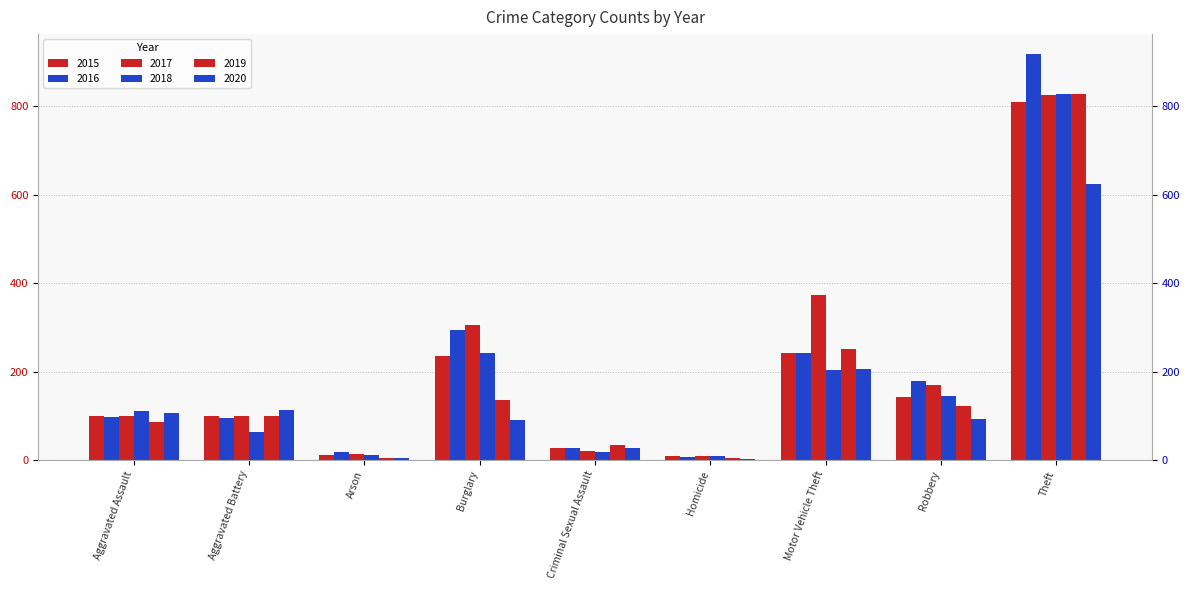

How many series are shown in this chart?

6